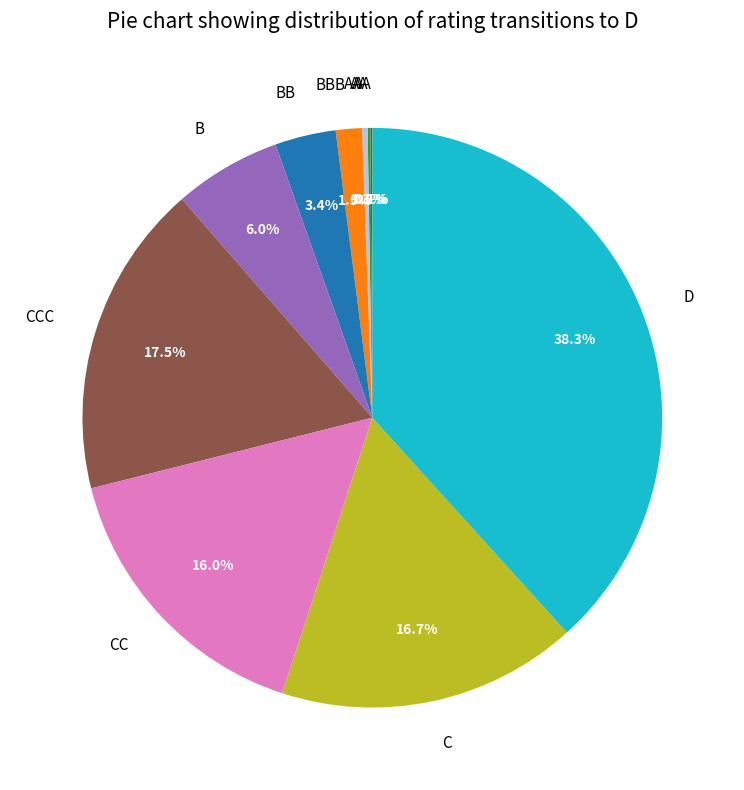

Does D account for over 50% of the chart?

No